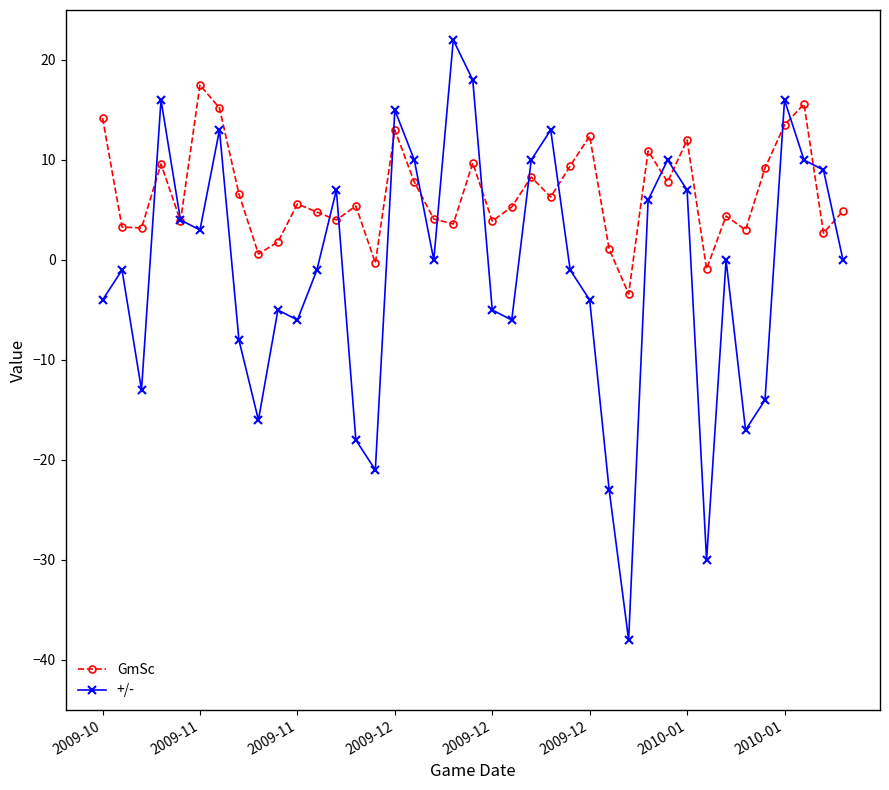

After their last crossing, which series has the higher values: GmSc or +/-?

GmSc